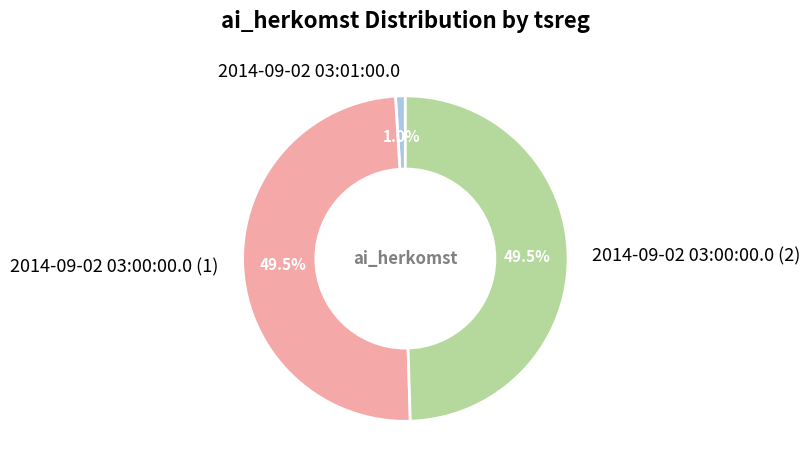

Which has a higher value, 2014-09-02 03:01:00.0 or 2014-09-02 03:00:00.0 (1)?

2014-09-02 03:00:00.0 (1)